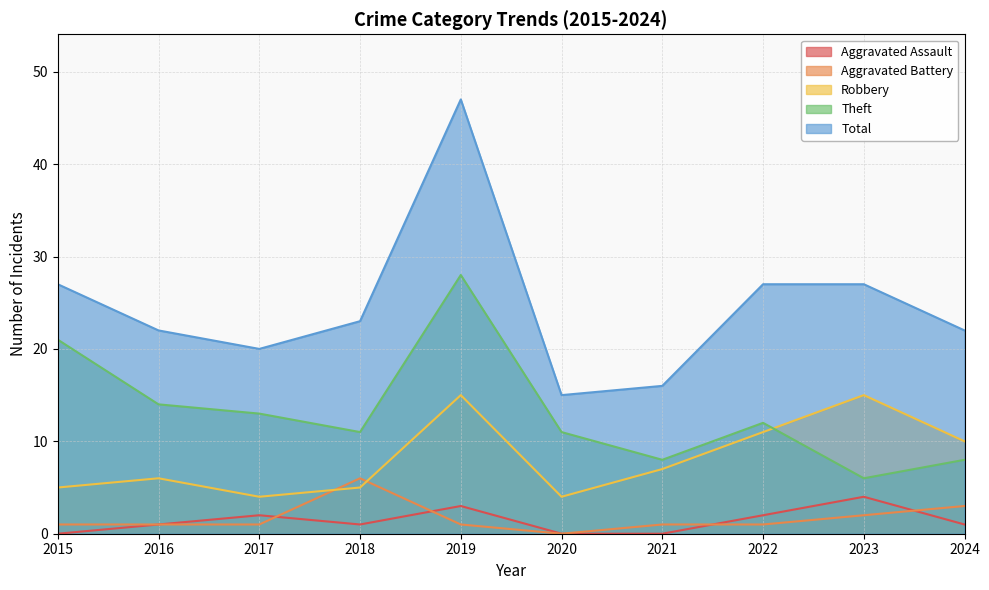

How many lines are shown in the chart?

5